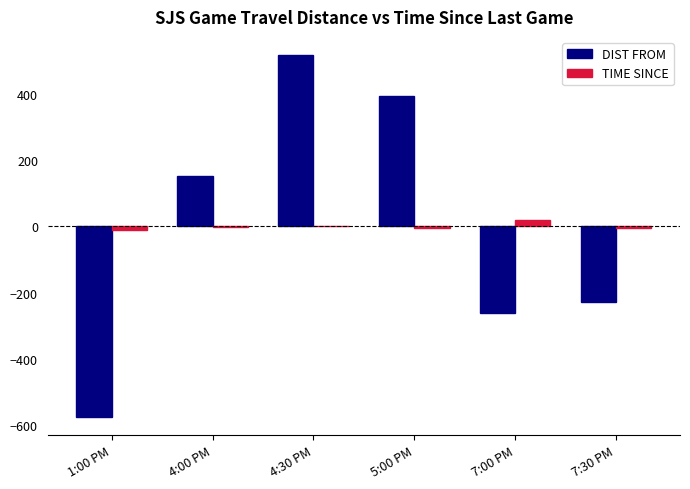

Between 5:00 PM and 7:30 PM, which series saw the biggest shift?

DIST FROM